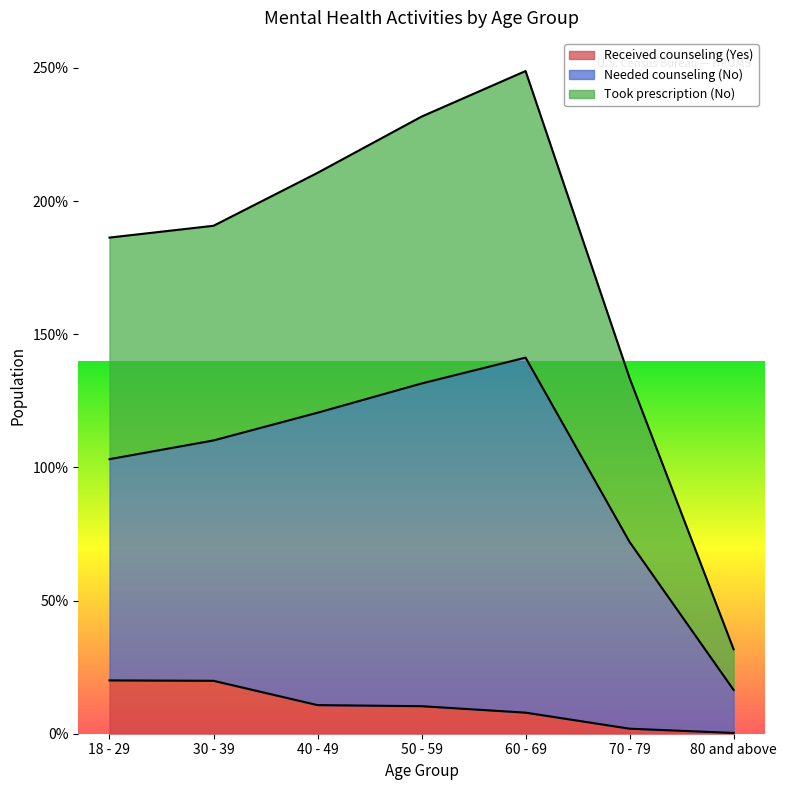

What is the sum of the Received counseling (Yes) values at 50 - 59 and 40 - 49?

210854